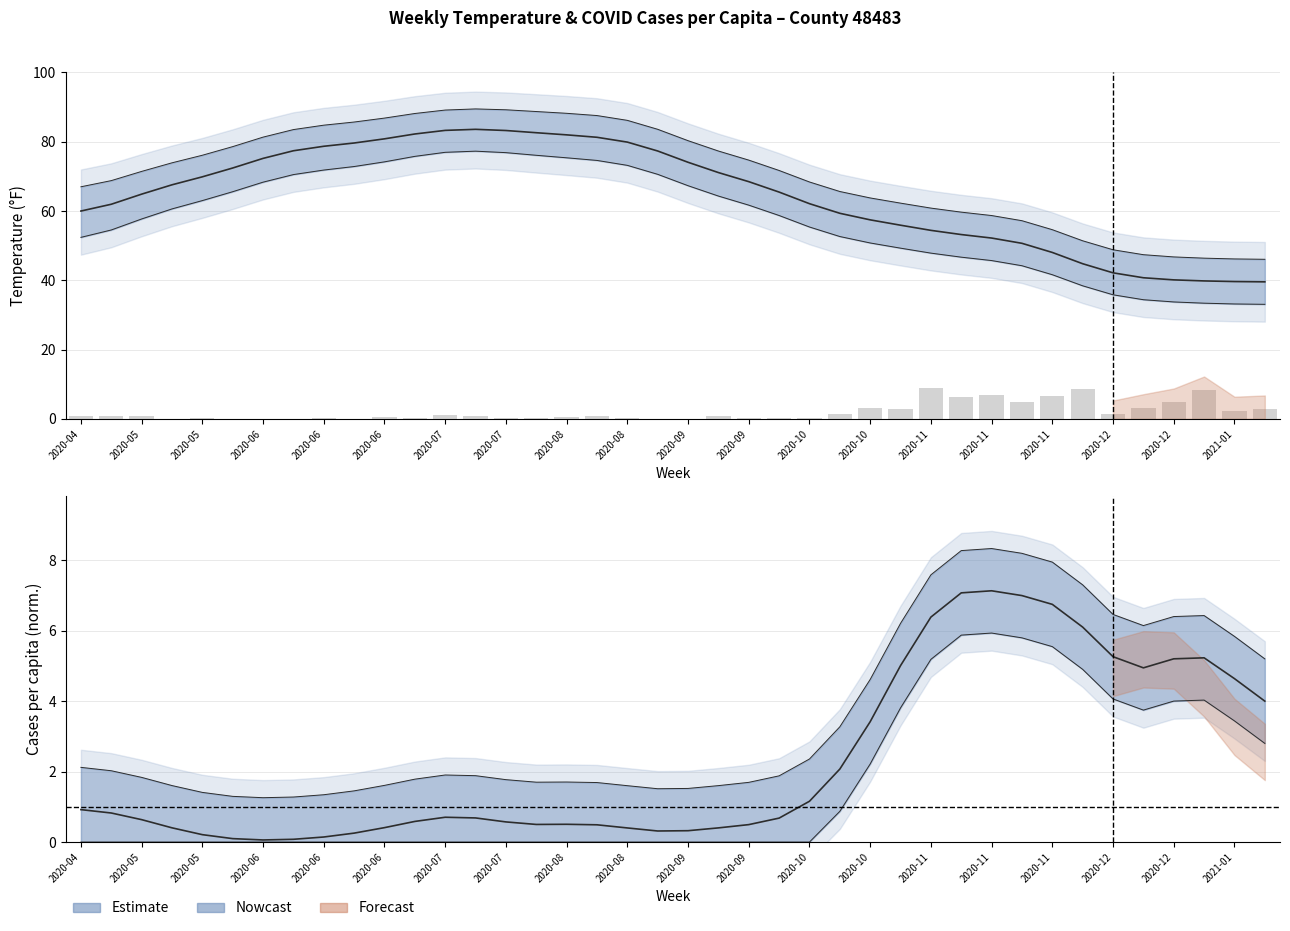

What is the maximum value shown in the chart?

8.8